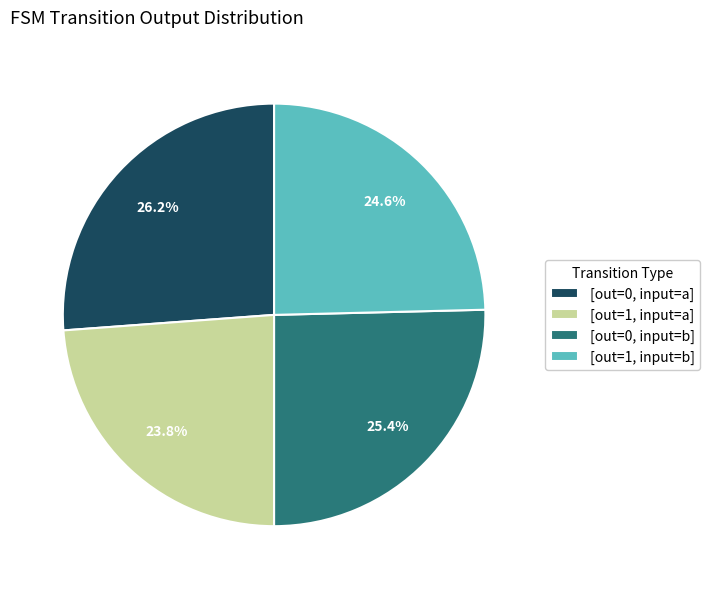

Which slice is the smallest?

[out=1, input=a]